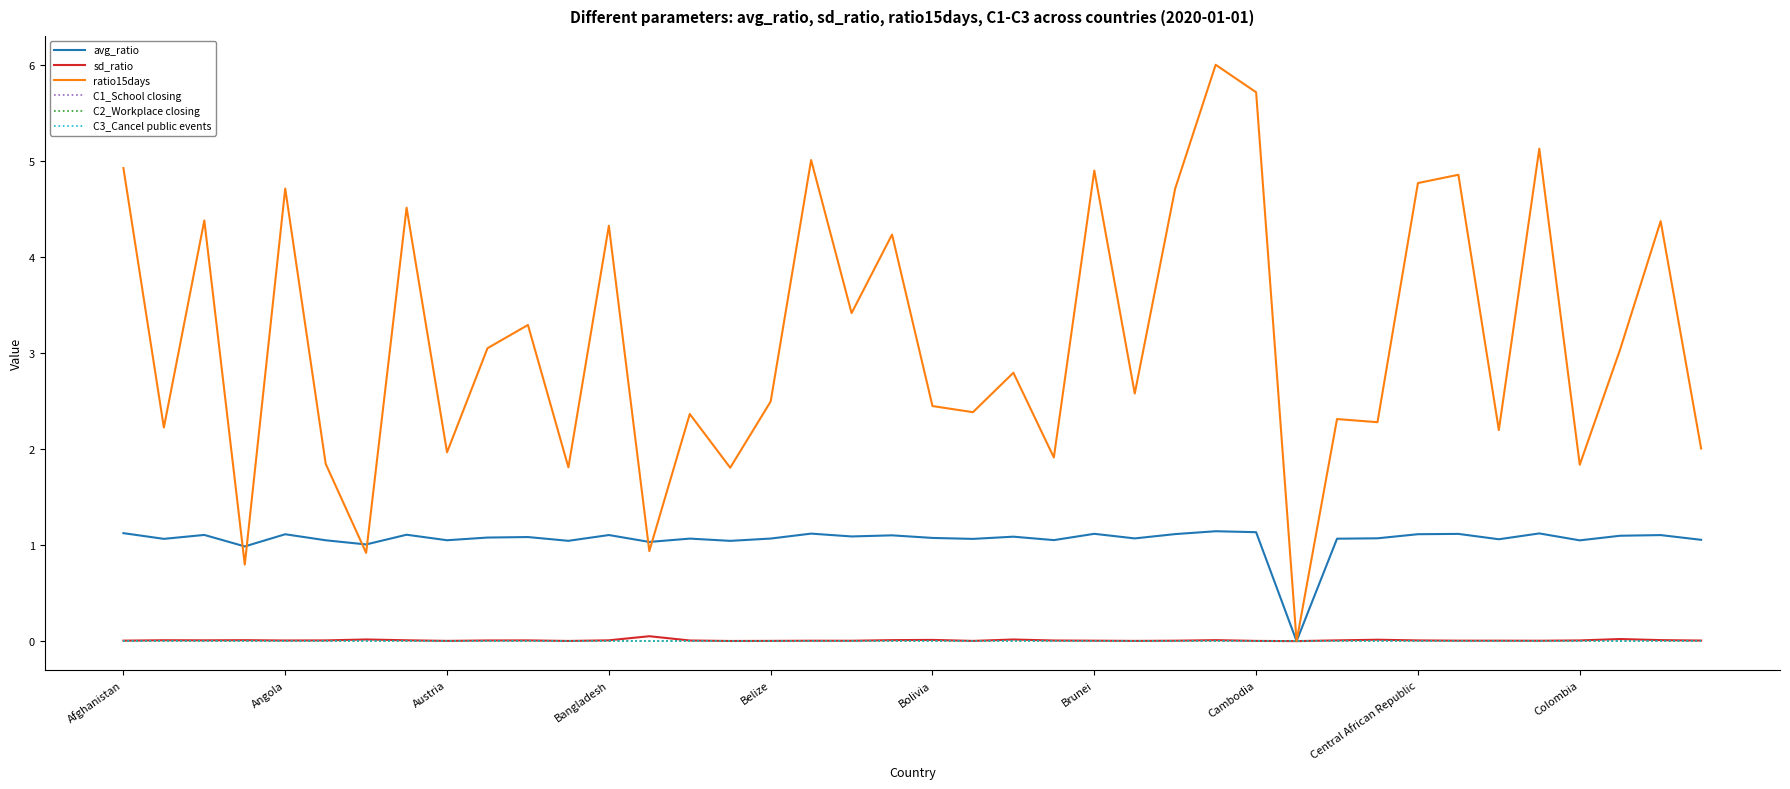

True or false: C2_Workplace closing and sd_ratio cross at least once.

False